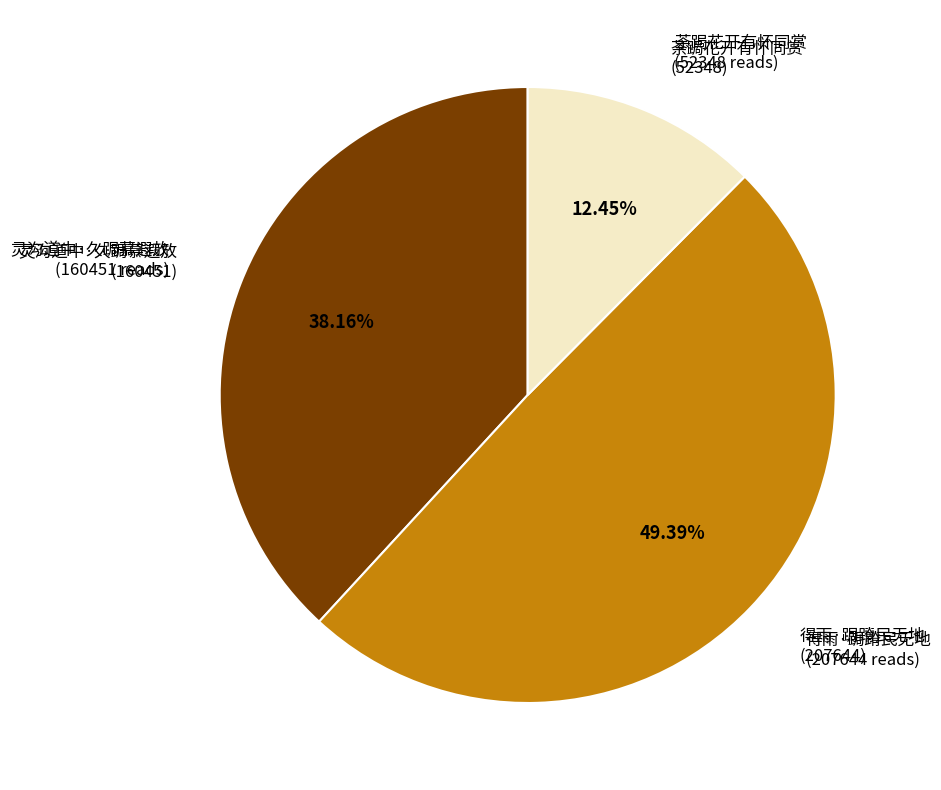

Is there a majority slice in this chart?

No